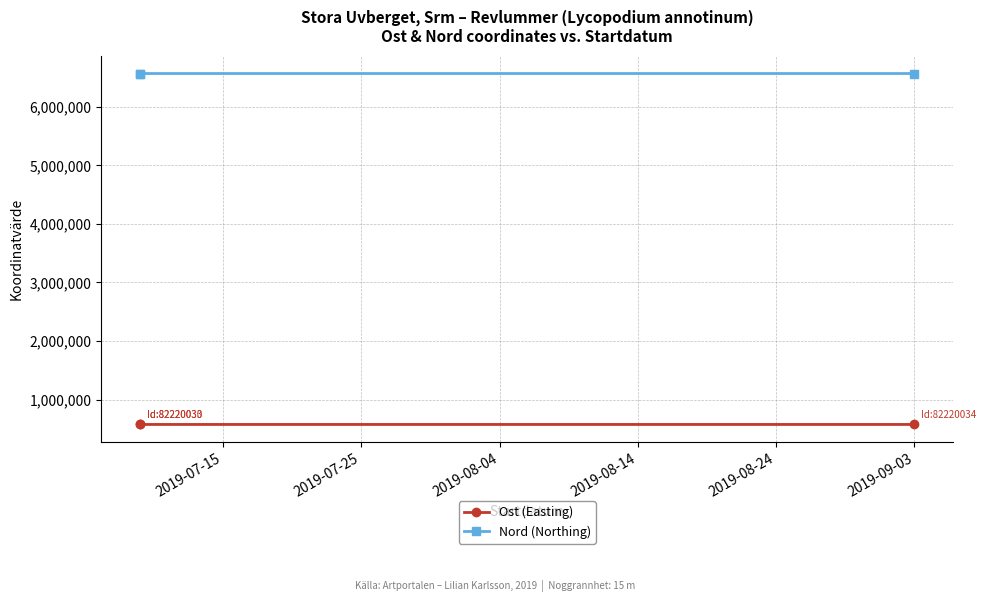

Rank the series at 2019-07-25 from highest to lowest value.

Nord (Northing), Ost (Easting)